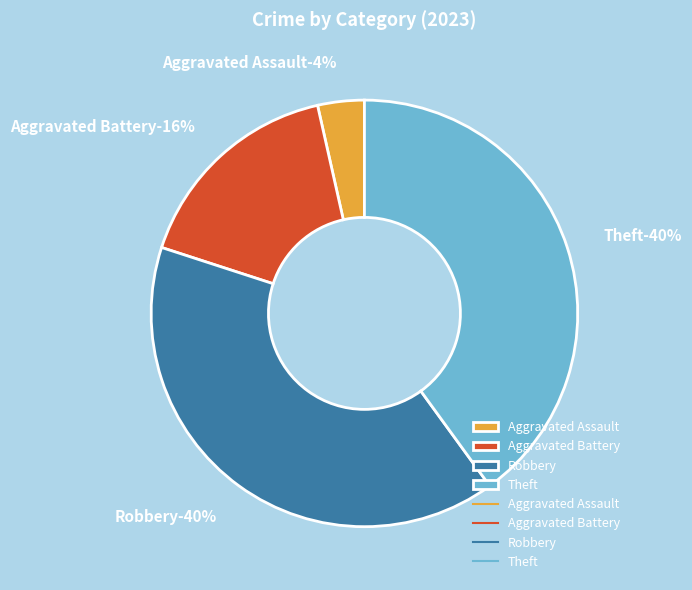

Is there any slice that represents more than half of the pie?

No